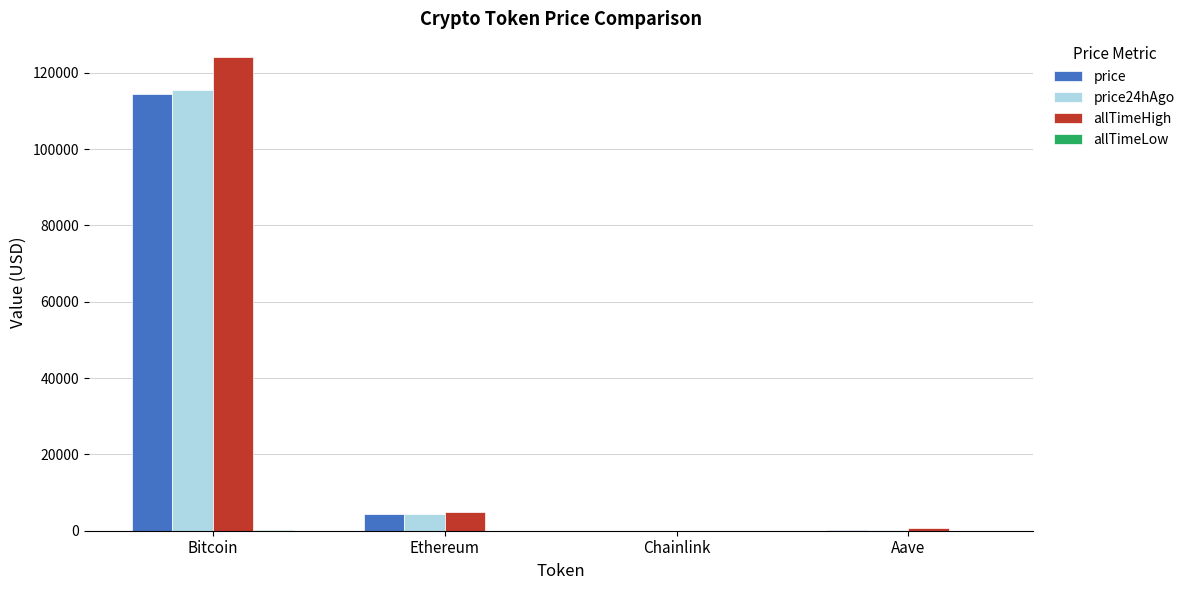

At which category is the sum across all series the highest?

Bitcoin